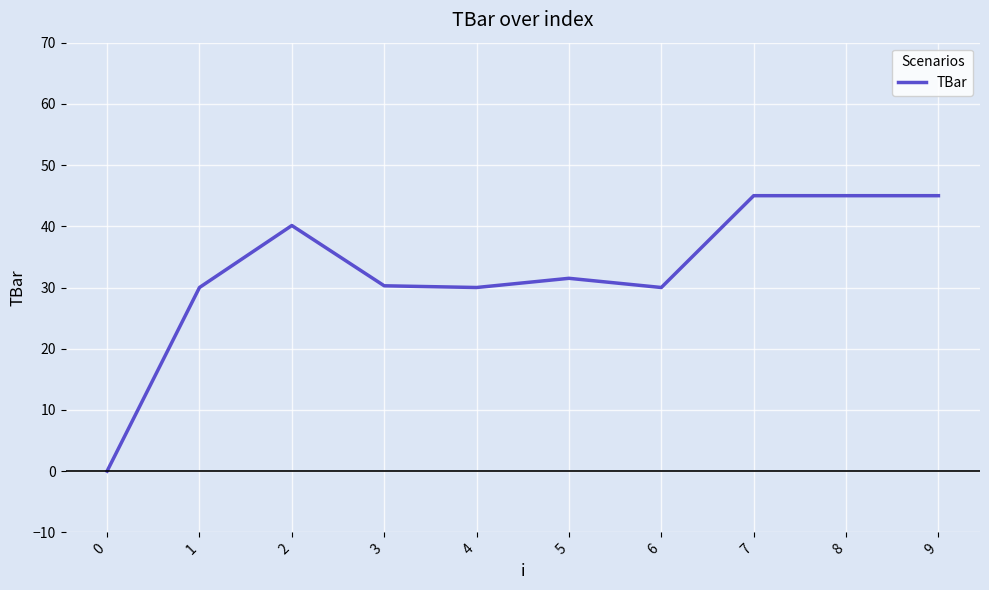

What is the ratio of the value at 4 to the value at 7?

0.7